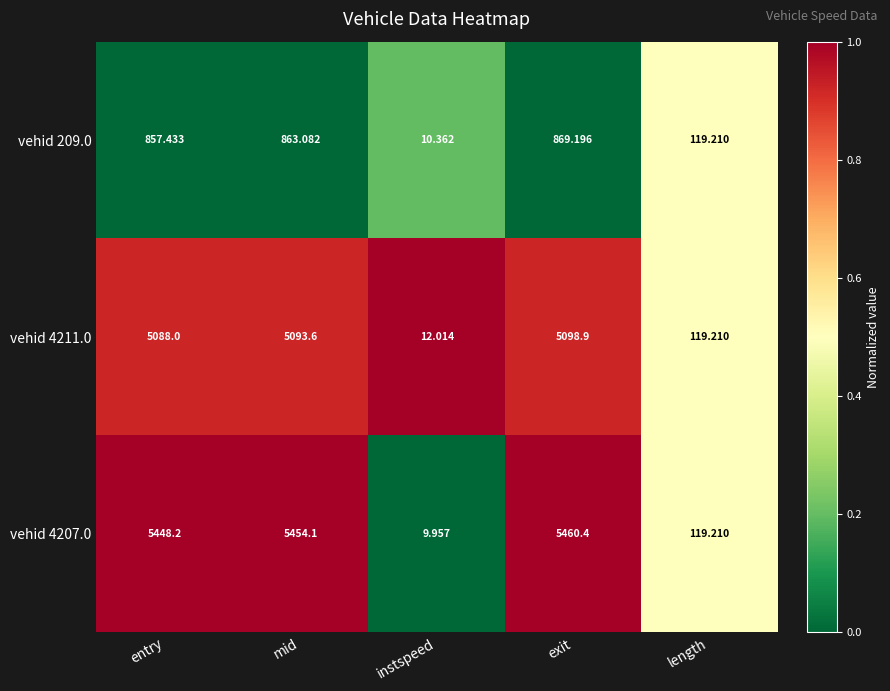

Is the value of vehid 209.0 at exit greater than the value of vehid 4211.0 at exit?

No